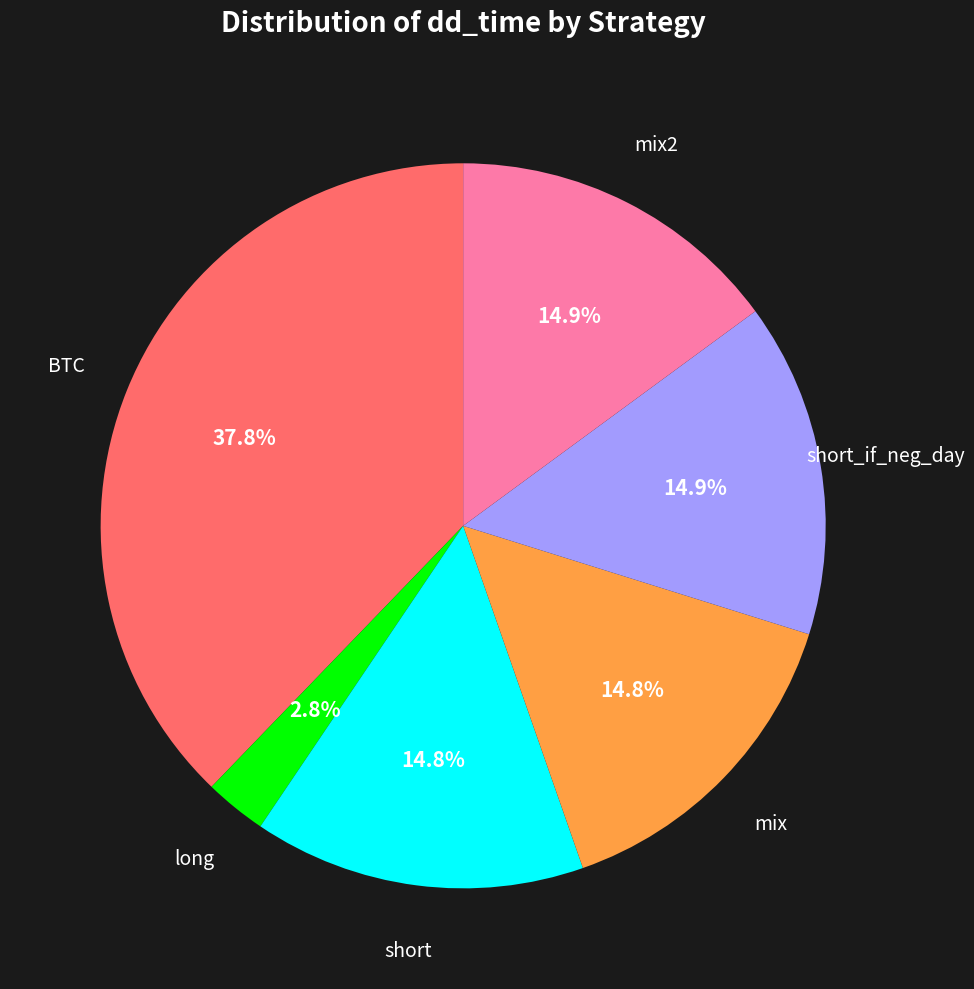

How much of the chart is everything except mix2?

85.1%